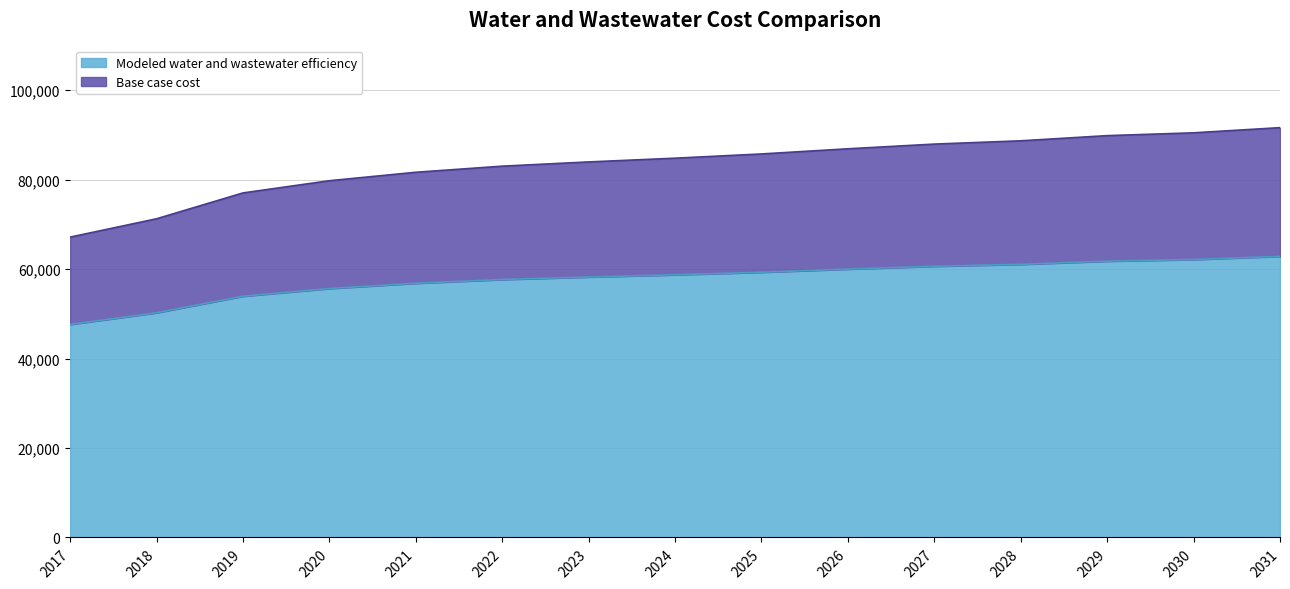

Which has a higher value, 2028 or 2018?

2028